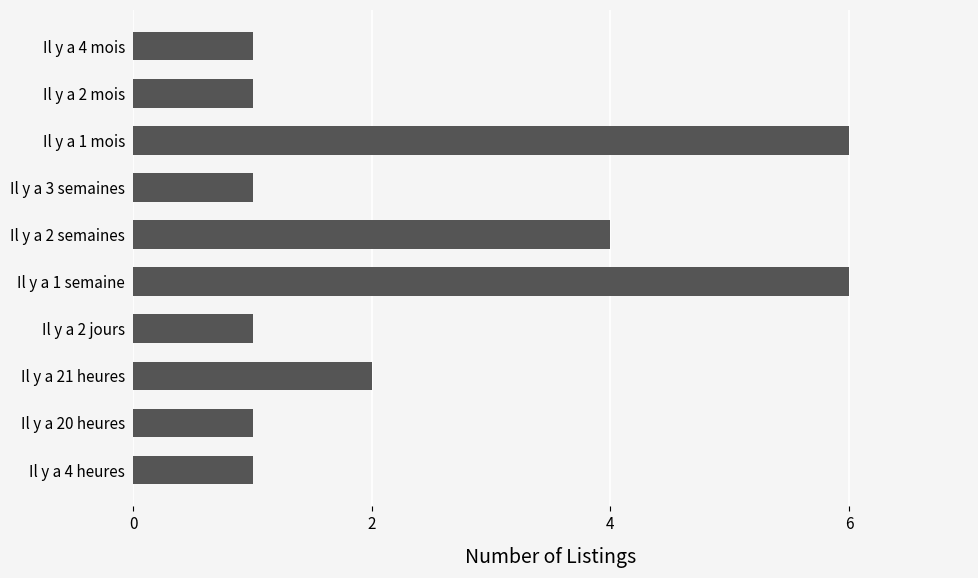

The value at Il y a 4 mois is 1. True or false?

True